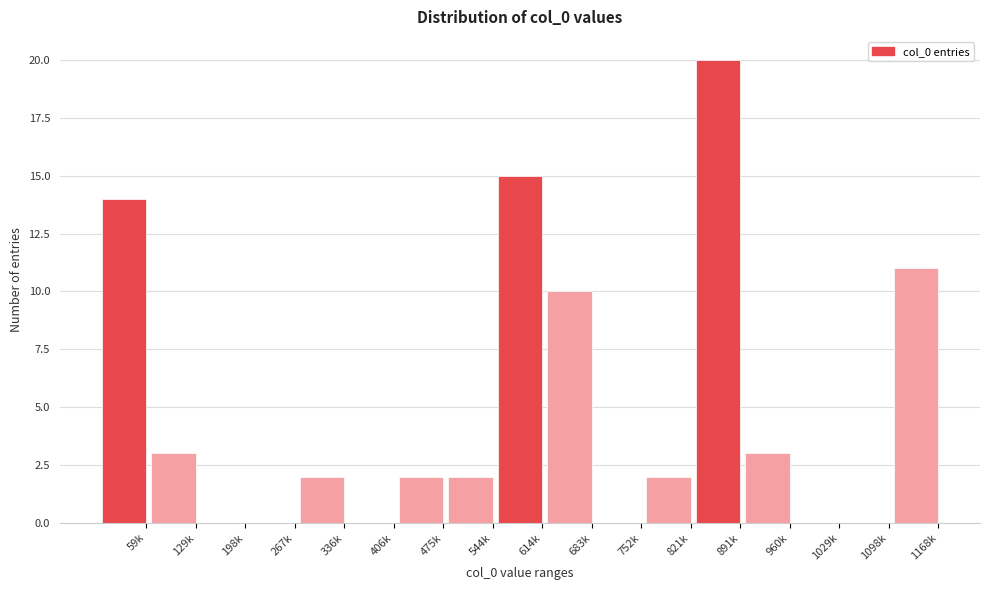

Reading left to right, extract all data points from this chart.

59k=14	129k=3	198k=0	267k=0	336k=2	406k=0	475k=2	544k=2	614k=15	683k=10	752k=0	821k=2	891k=20	960k=3	1029k=0	1098k=0	1168k=11